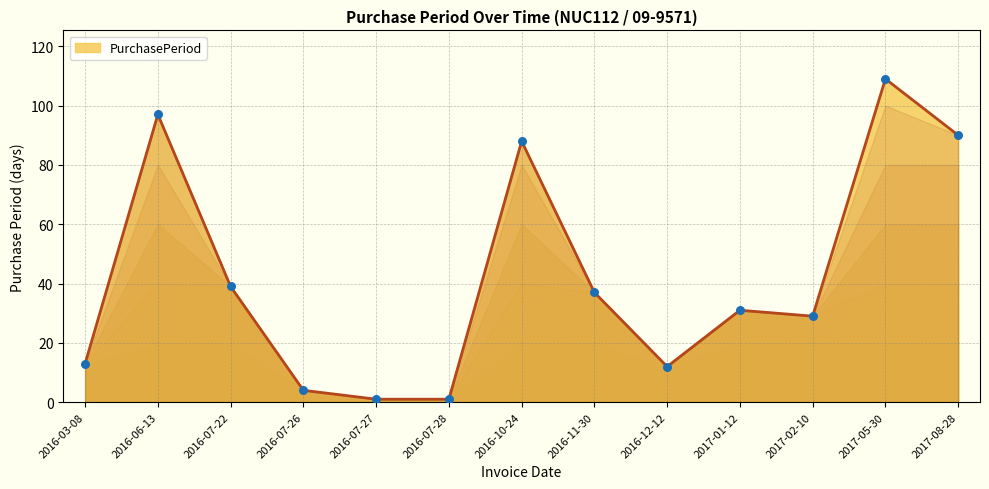

What is the ratio of the value at 2017-02-10 to the value at 2016-10-24?

0.3